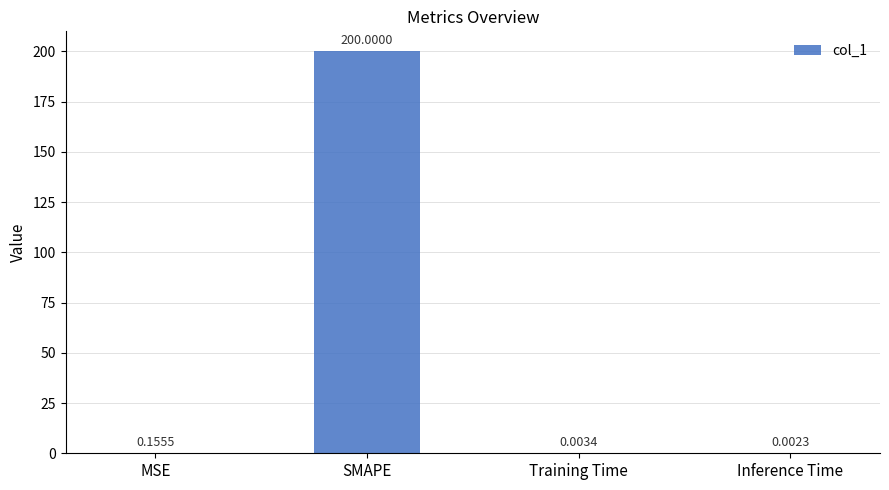

What is the sum of all values?

200.2